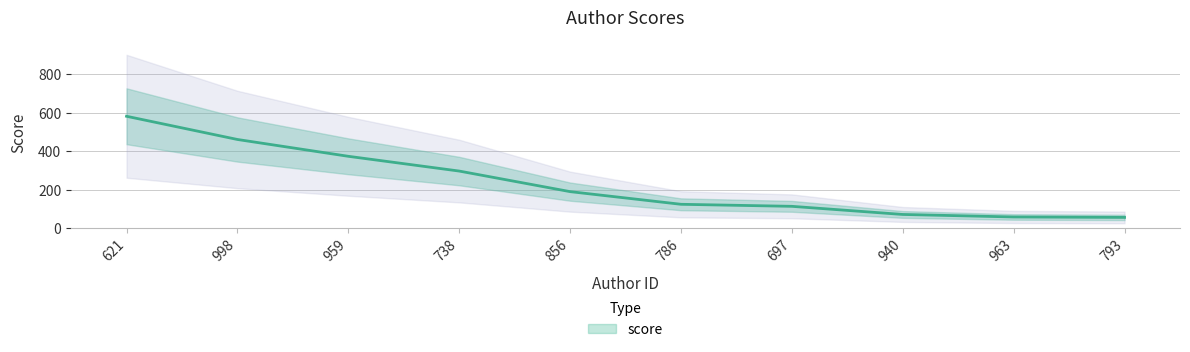

What is the sum of the values at 959 and 998?

834.5